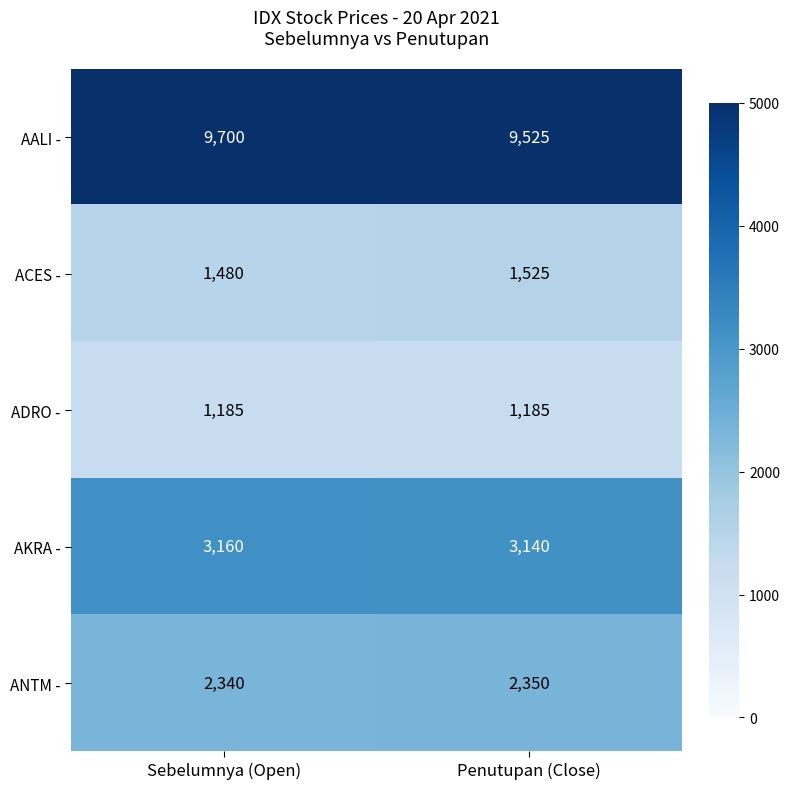

True or false: ADRO - has a value of 722 at Penutupan (Close).

False